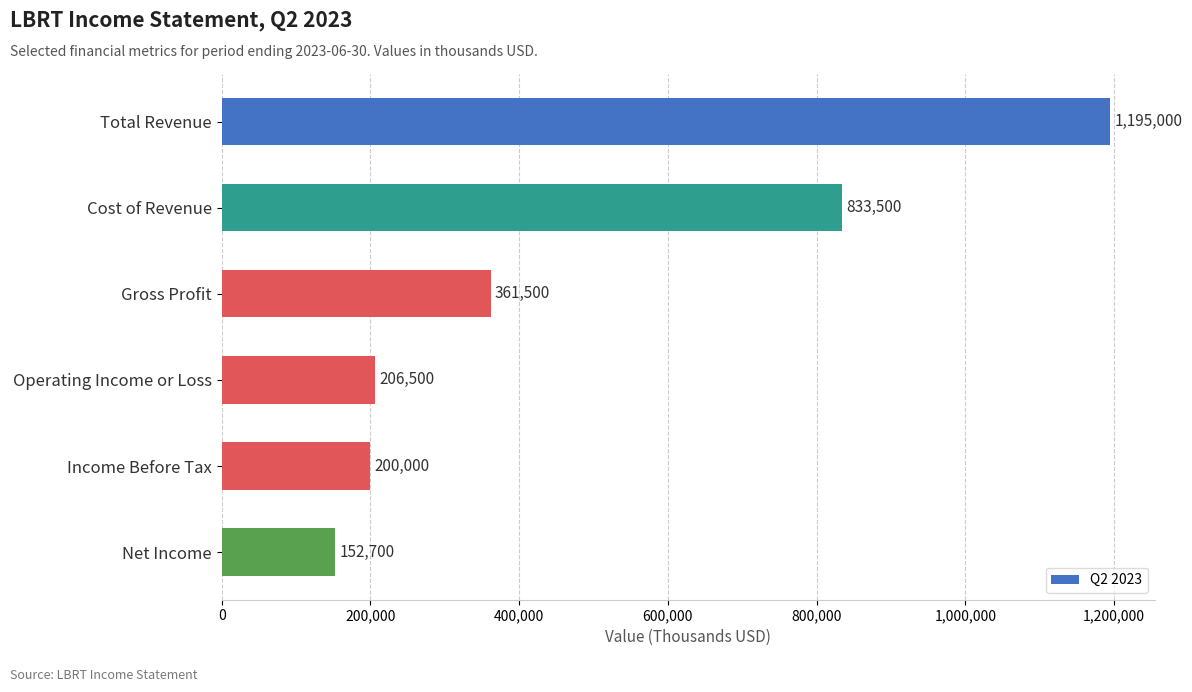

Rank the categories by value from highest to lowest.

Total Revenue, Cost of Revenue, Gross Profit, Operating Income or Loss, Income Before Tax, Net Income